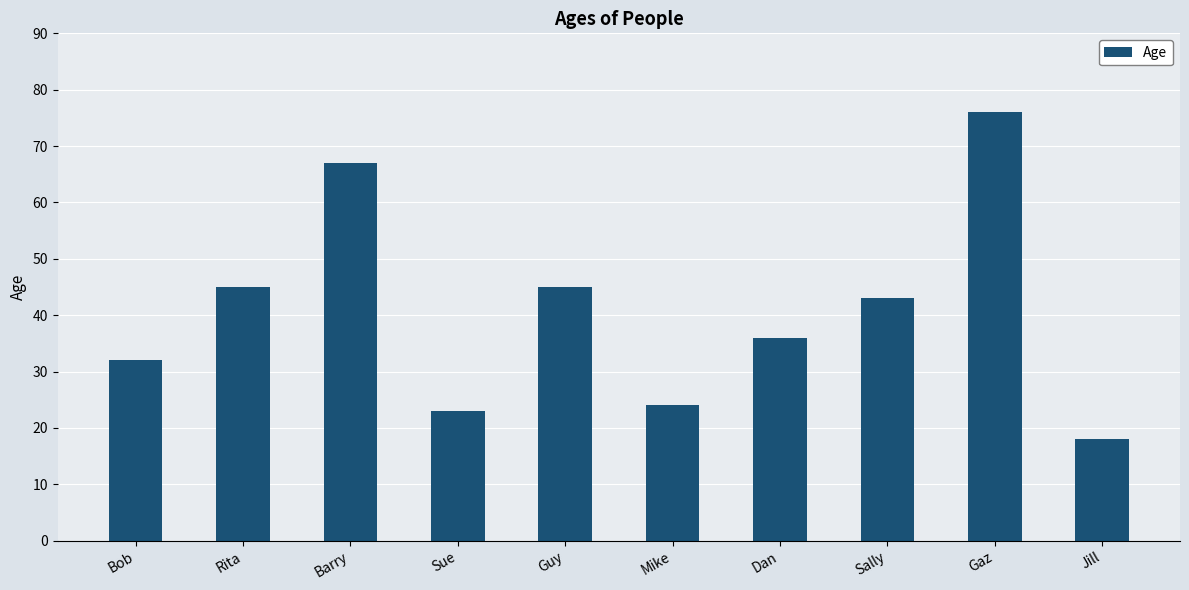

What value does the data have at Sally?

43